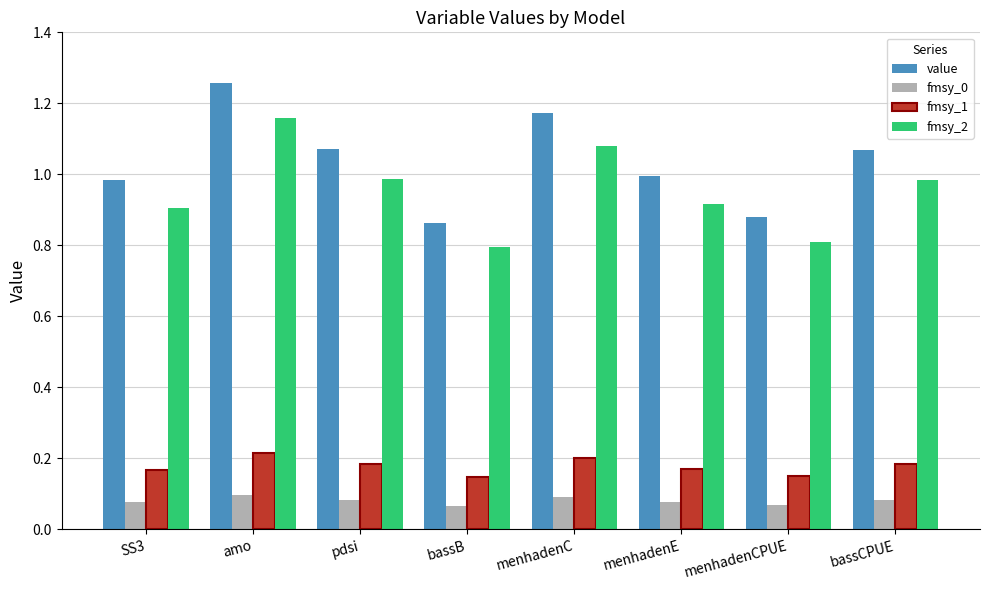

Which series has the largest total across all categories?

value